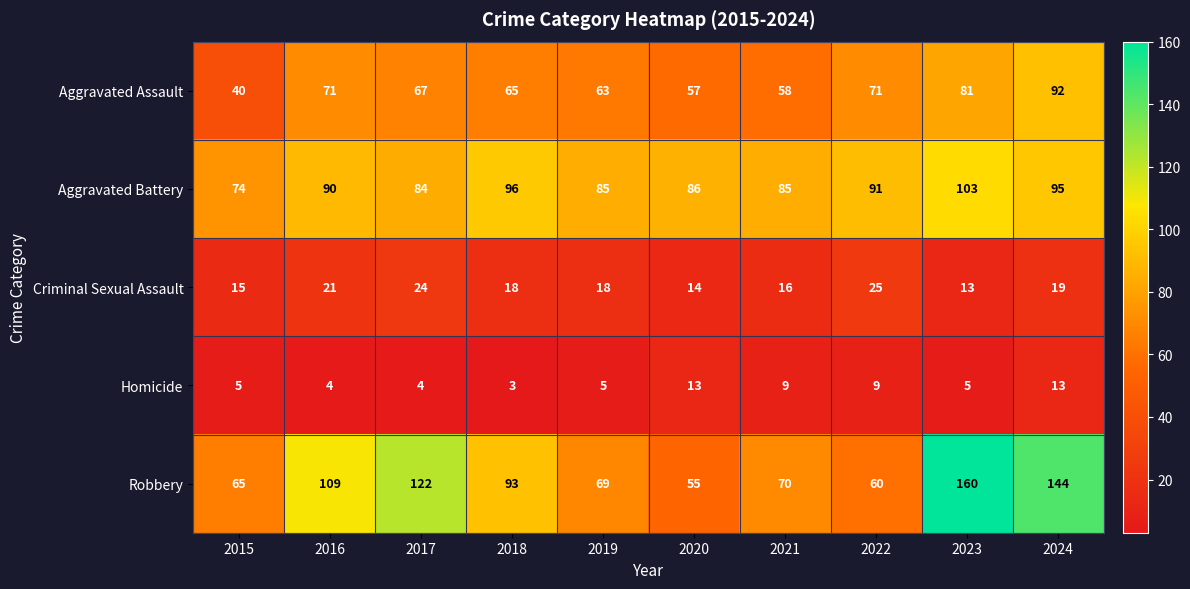

What is the sum of all Aggravated Assault values?

665